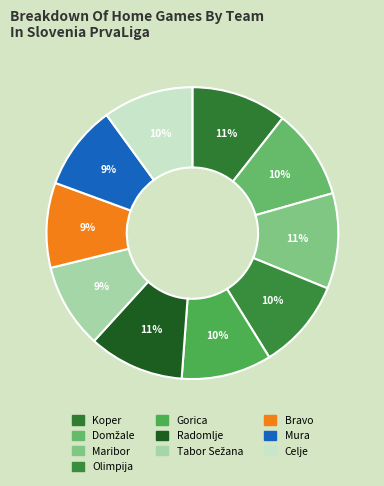

How many segments does this pie chart have?

10